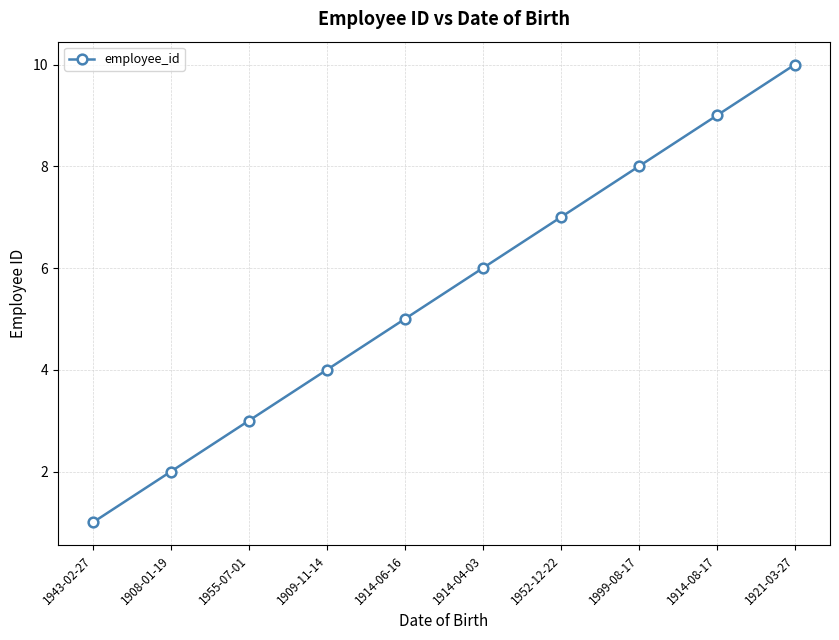

The chart shows a value of 2 at 1908-01-19. True or false?

True